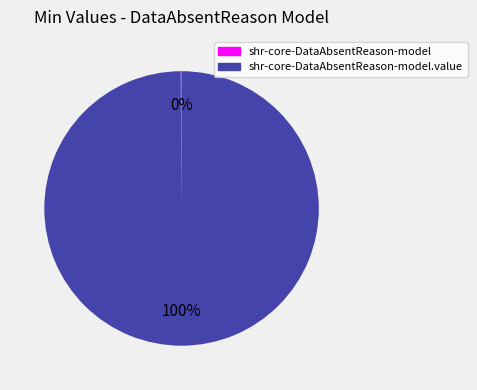

Is there any slice that represents more than half of the pie?

Yes